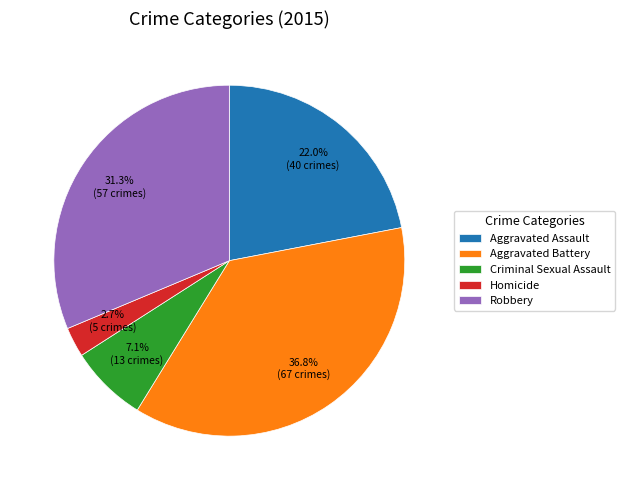

True or false: Aggravated Assault accounts for 34% of the total.

False